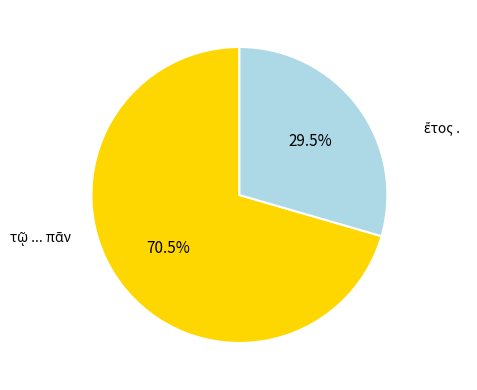

Count the number of slices in the pie.

2